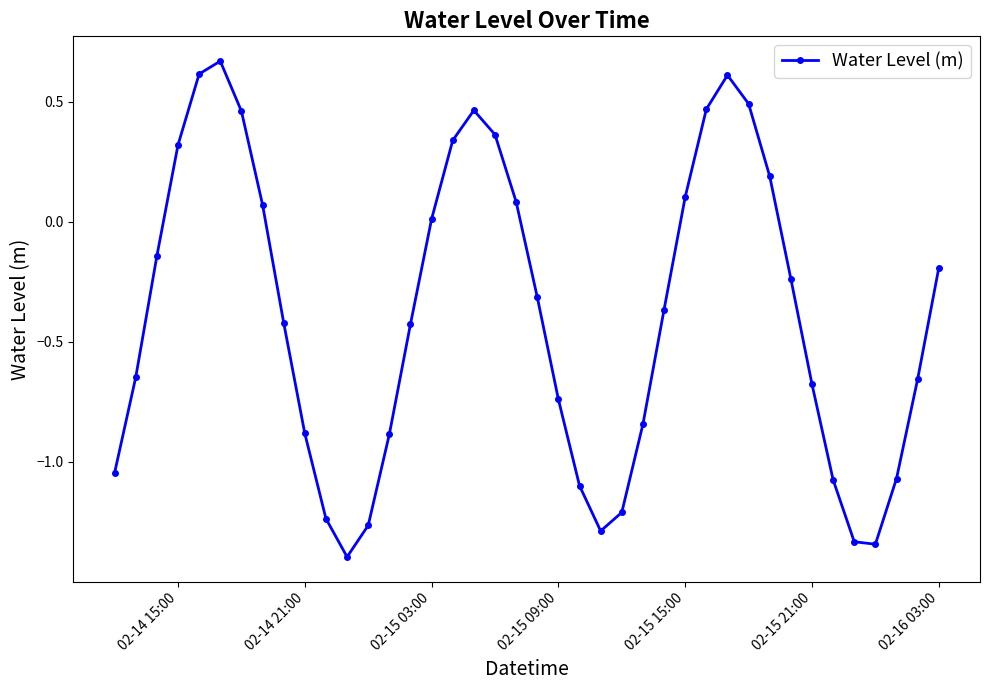

Count the number of data series in this chart.

1